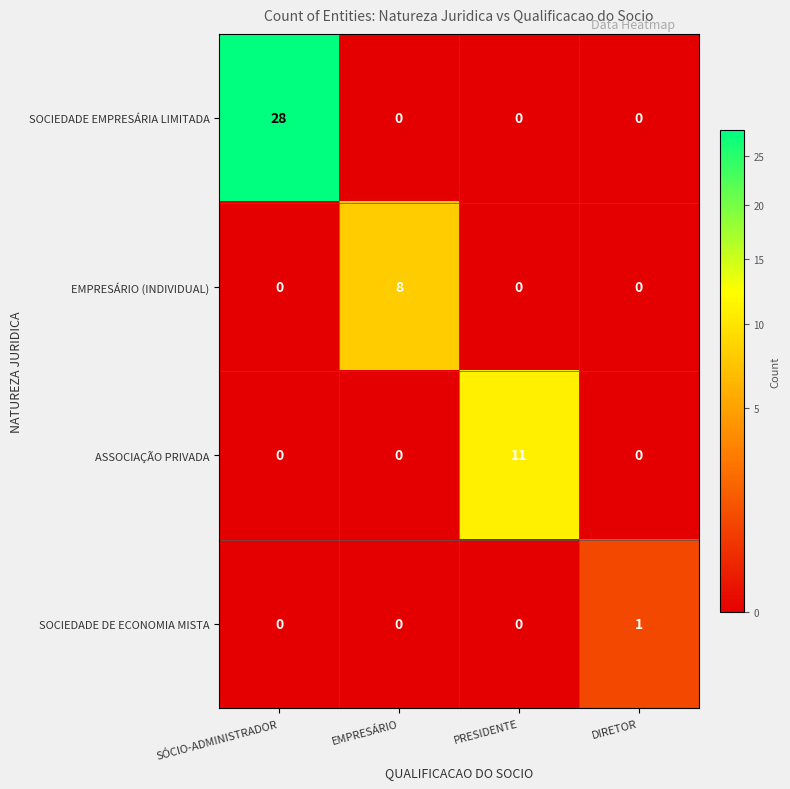

True or false: ASSOCIAÇÃO PRIVADA has a value of 0 at DIRETOR.

True